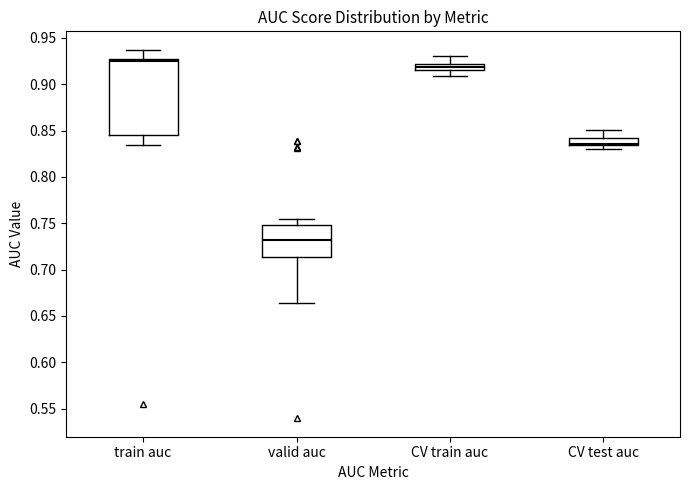

Where does the lower whisker of the box for CV train auc end on the y-axis? The values are not printed on the chart, so give them approximately, as read against the axis.

0.910